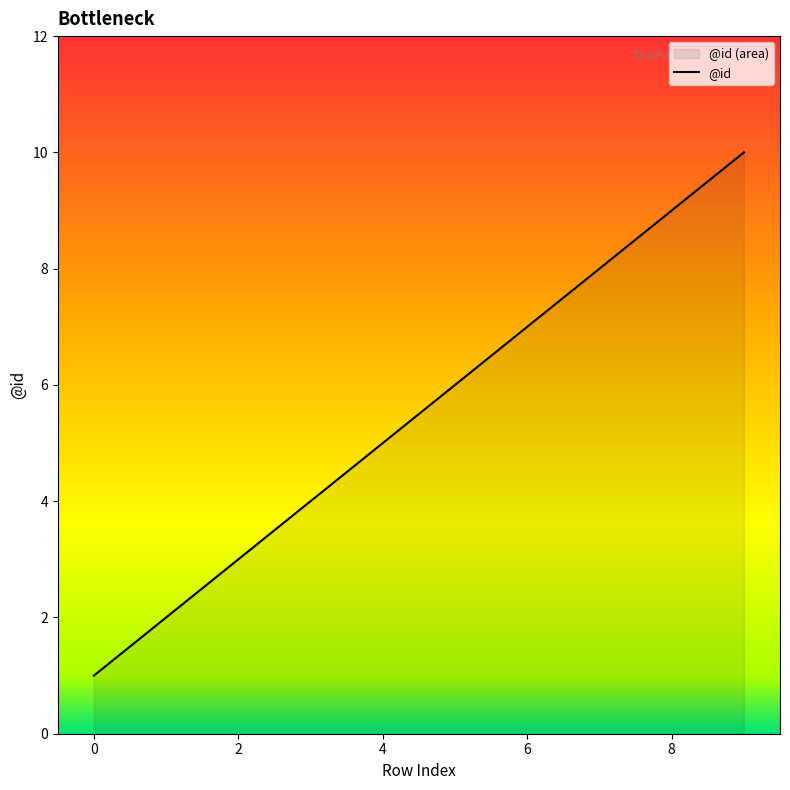

True or false: the data shows 1 at 0.

True